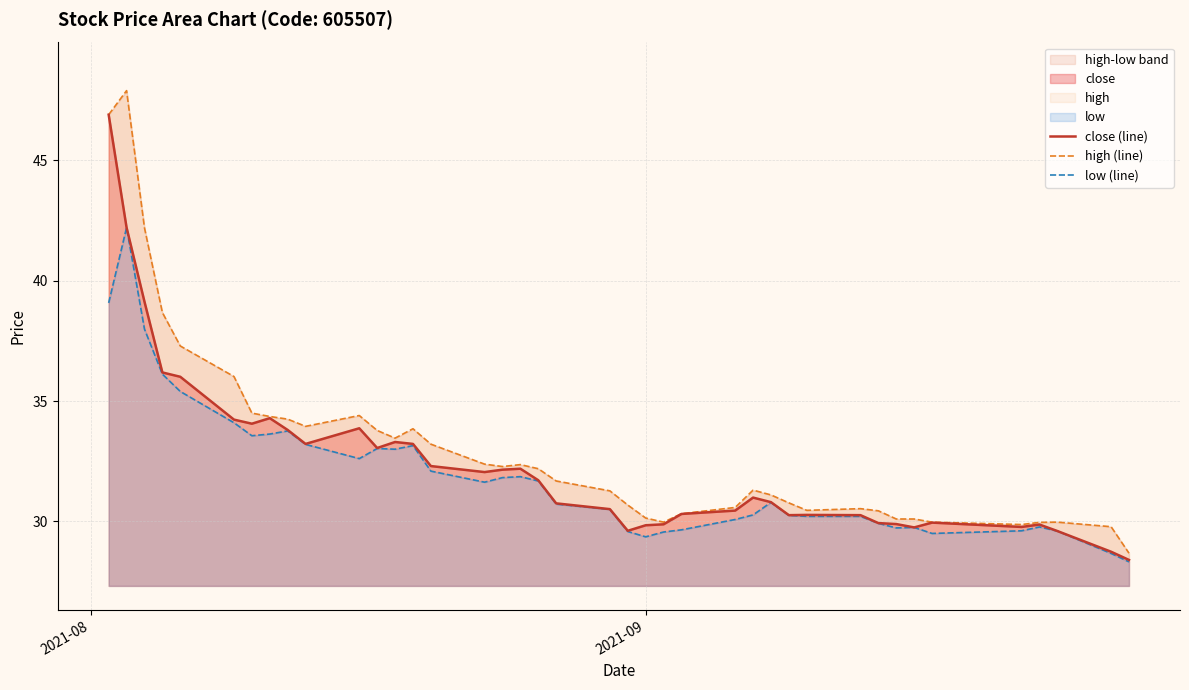

What is the minimum value shown in the chart?

28.3